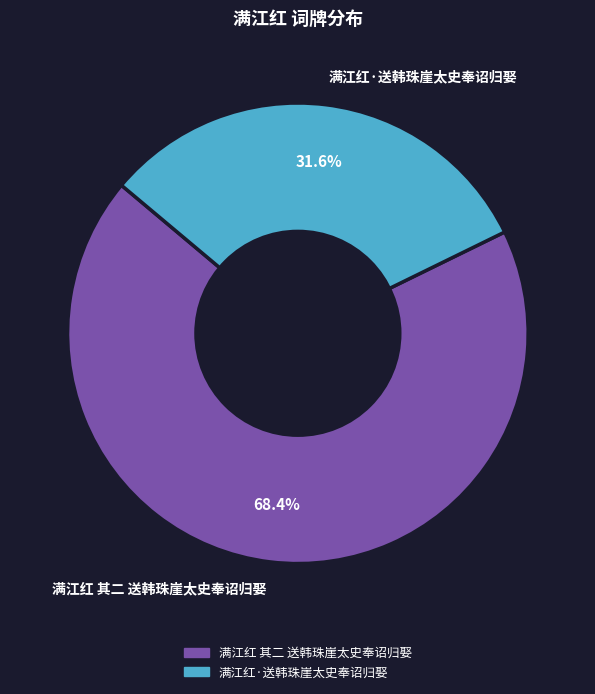

Is there any slice that represents more than half of the pie?

Yes